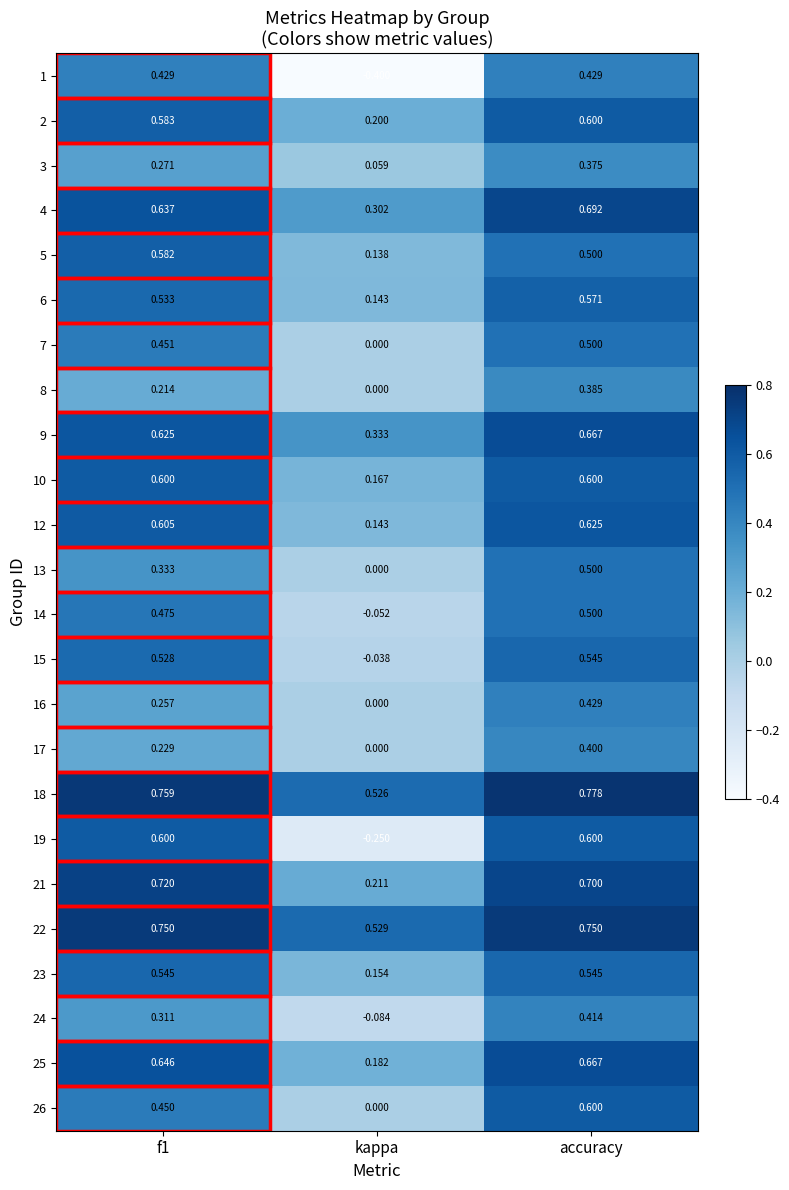

Which category has the lowest value in the 4 series?

kappa